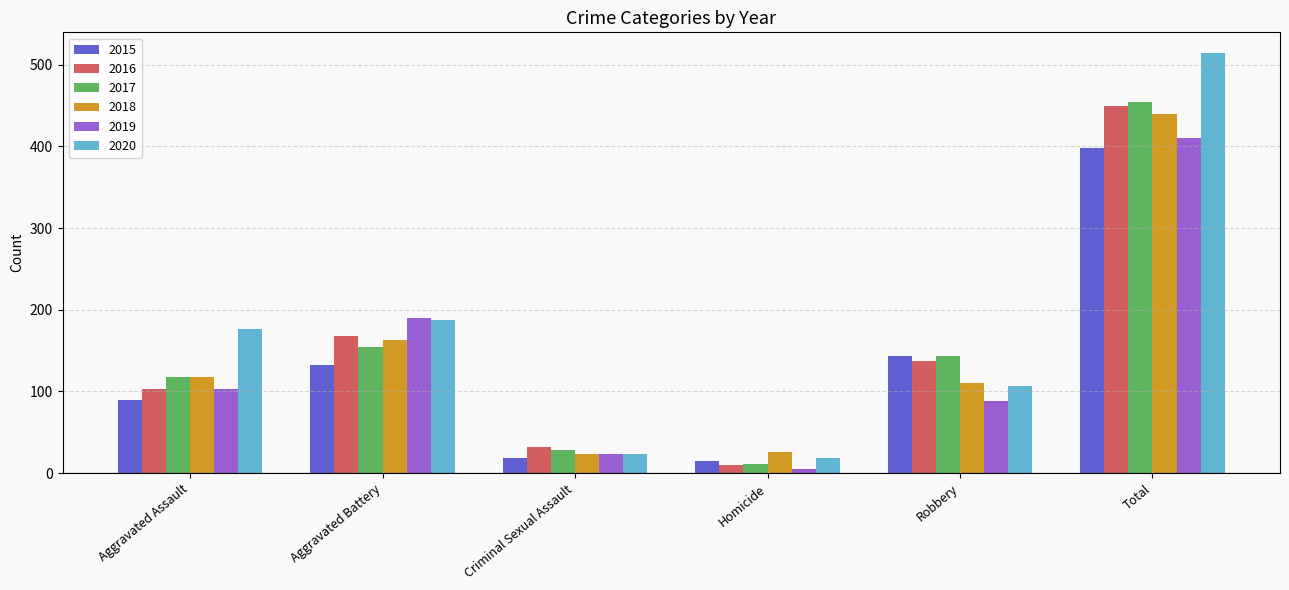

At which label is 2019 closest to 207?

Aggravated Battery